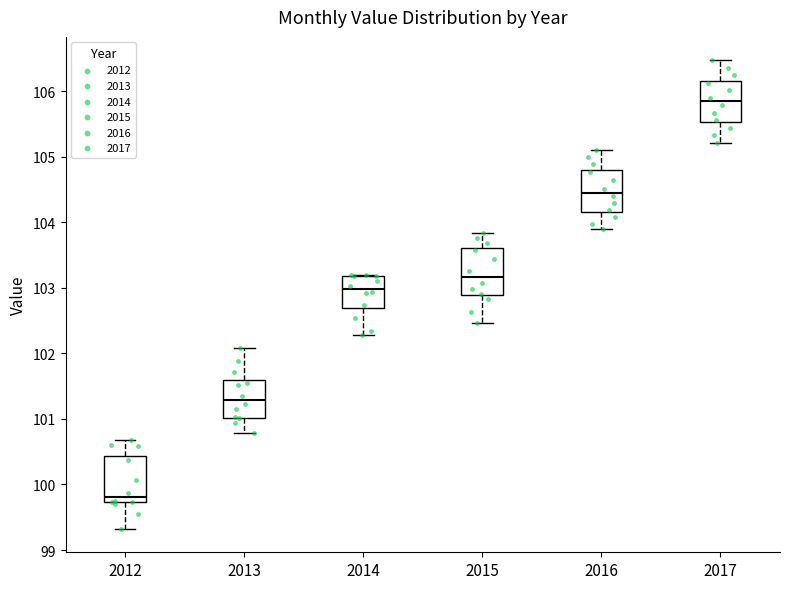

Reading left to right, read every box against the y-axis: the position of its median line, the range the box covers, and the ends of its whiskers. The values are not printed on the chart, so give them approximately, as read against the axis.

2012: median 99.8, box 99.7 to 100.4, whiskers 99.3 to 100.7
2013: median 101.3, box 101.0 to 101.6, whiskers 100.8 to 102.1
2014: median 103.0, box 102.7 to 103.2, whiskers 102.3 to 103.2
2015: median 103.2, box 102.9 to 103.6, whiskers 102.5 to 103.8
2016: median 104.5, box 104.2 to 104.8, whiskers 103.9 to 105.1
2017: median 105.8, box 105.5 to 106.2, whiskers 105.2 to 106.5